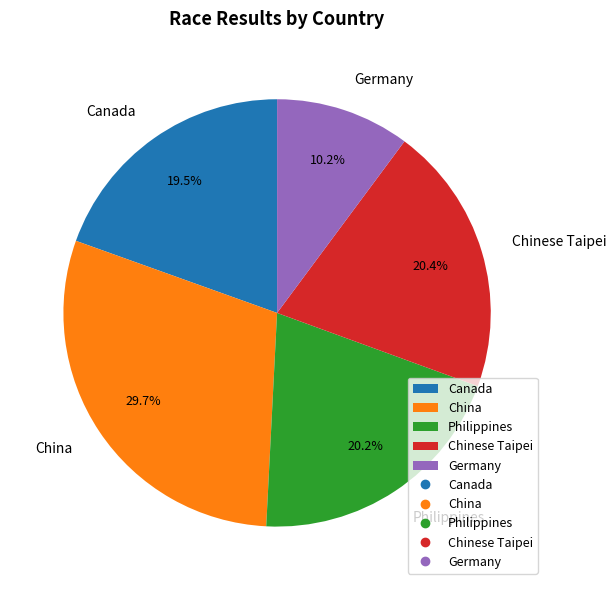

How many segments does this pie chart have?

5